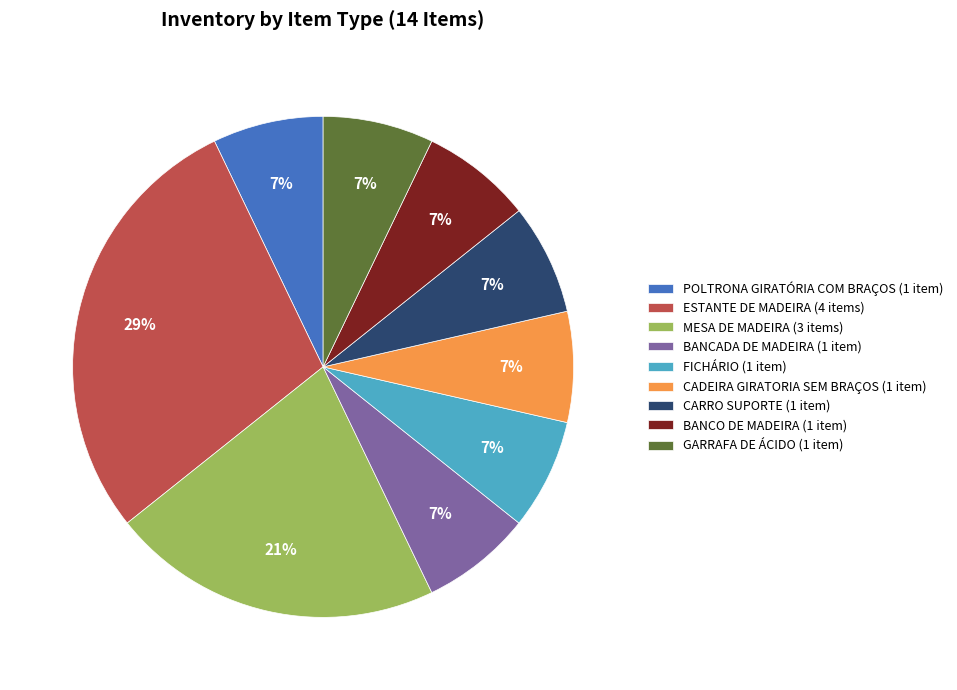

The GARRAFA DE ÁCIDO slice represents 1% of the pie. True or false?

False